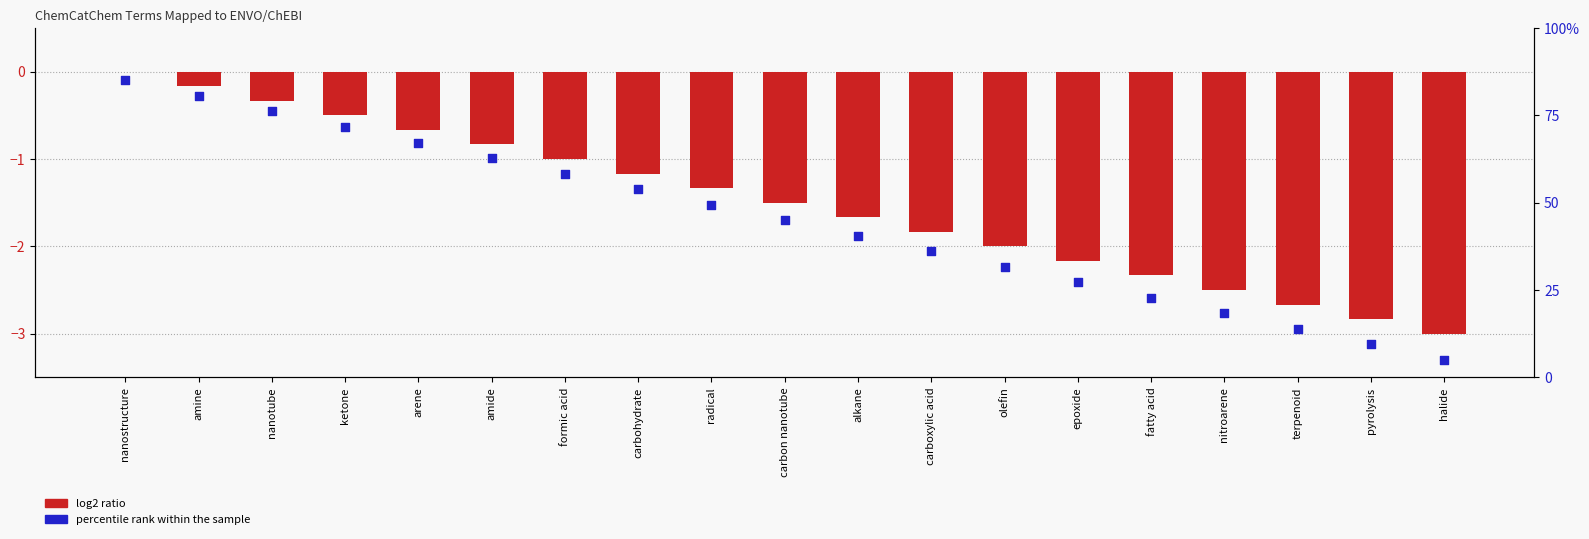

Which series has the largest total across all categories?

percentile rank within the sample